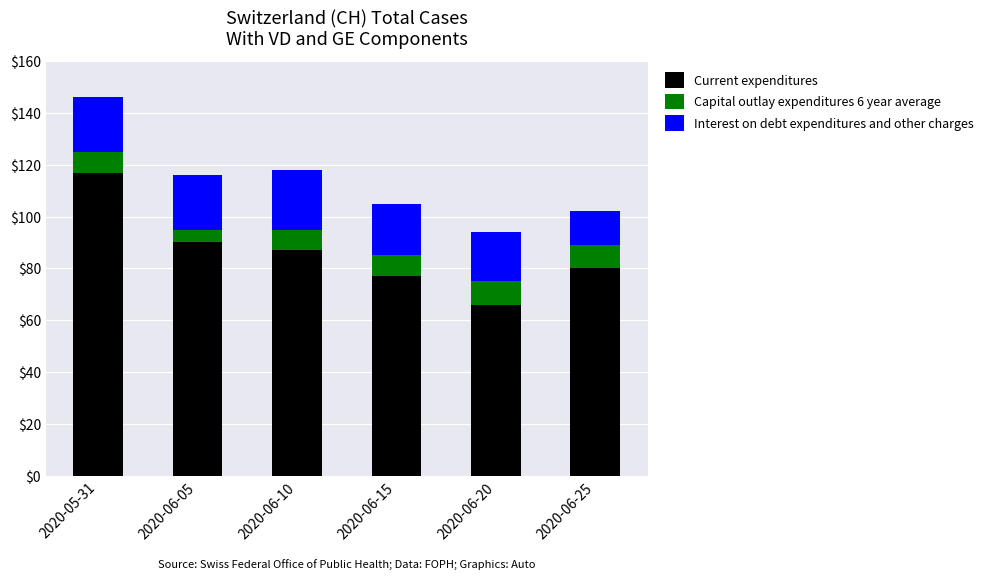

What is the approximate value of Current expenditures at 2020-05-31?

117